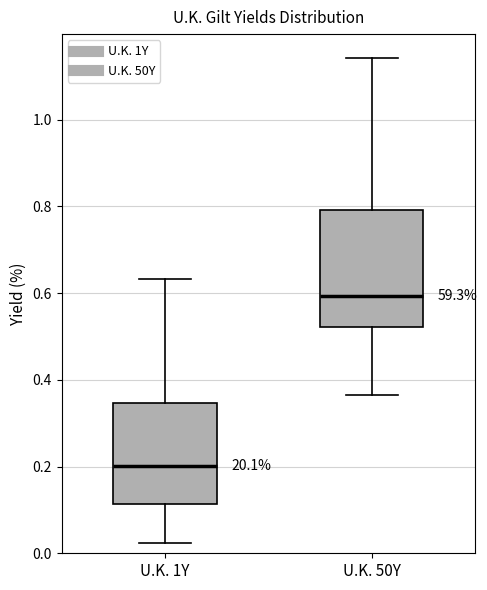

Where does the upper whisker of the box for U.K. 1Y end on the y-axis? The values are not printed on the chart, so give them approximately, as read against the axis.

0.64